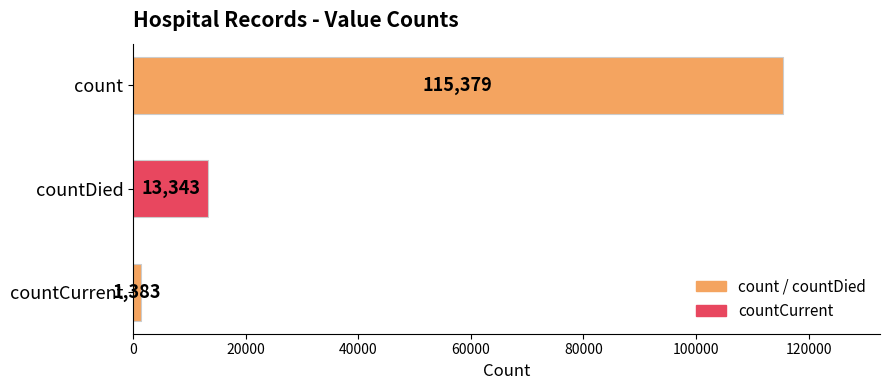

Is it true that the value at count is 192069?

False